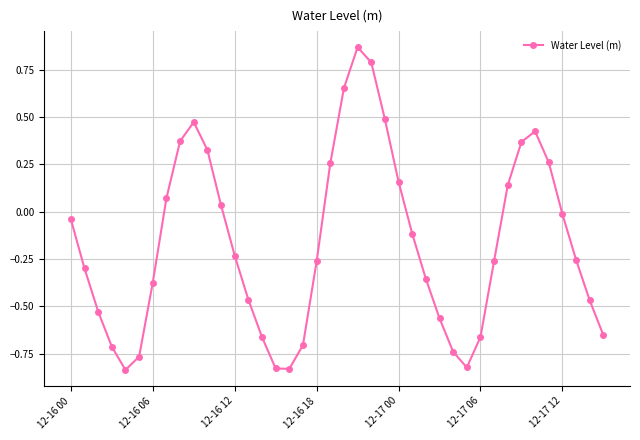

How many interior local peaks (higher than both neighbors) does the data have?

3